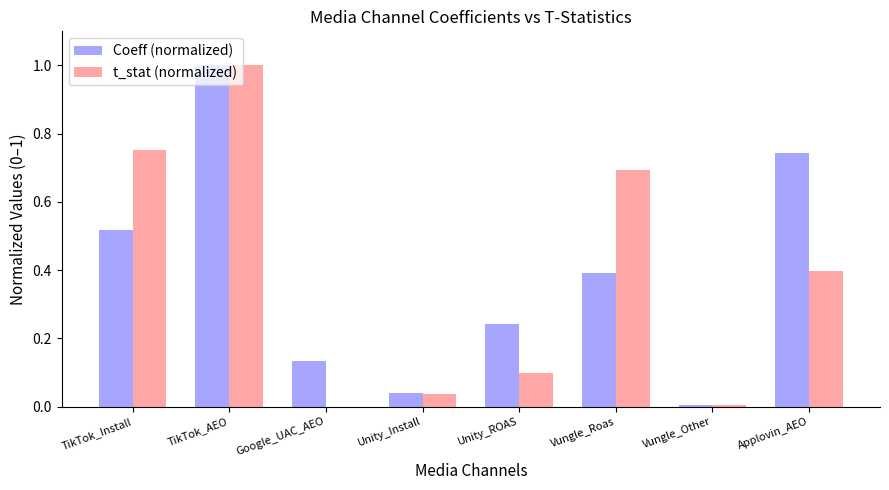

At which label does t_stat (normalized) reach its peak?

TikTok_AEO